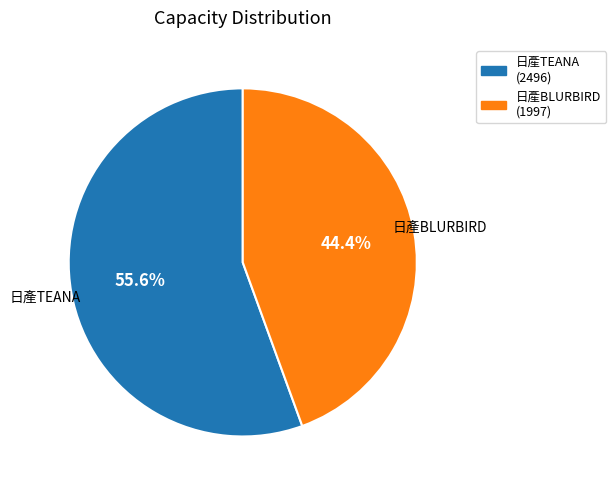

To the nearest percent, what is the difference between the largest and smallest slice percentages?

11%